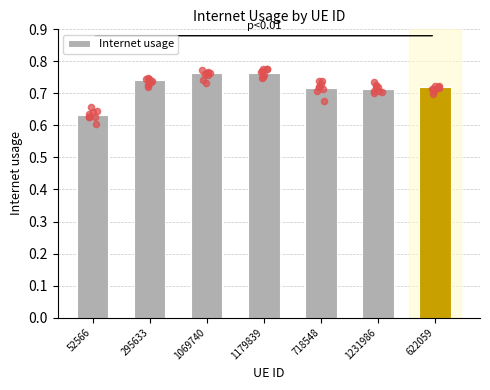

Which has a higher value, 1231986 or 1179839?

1179839